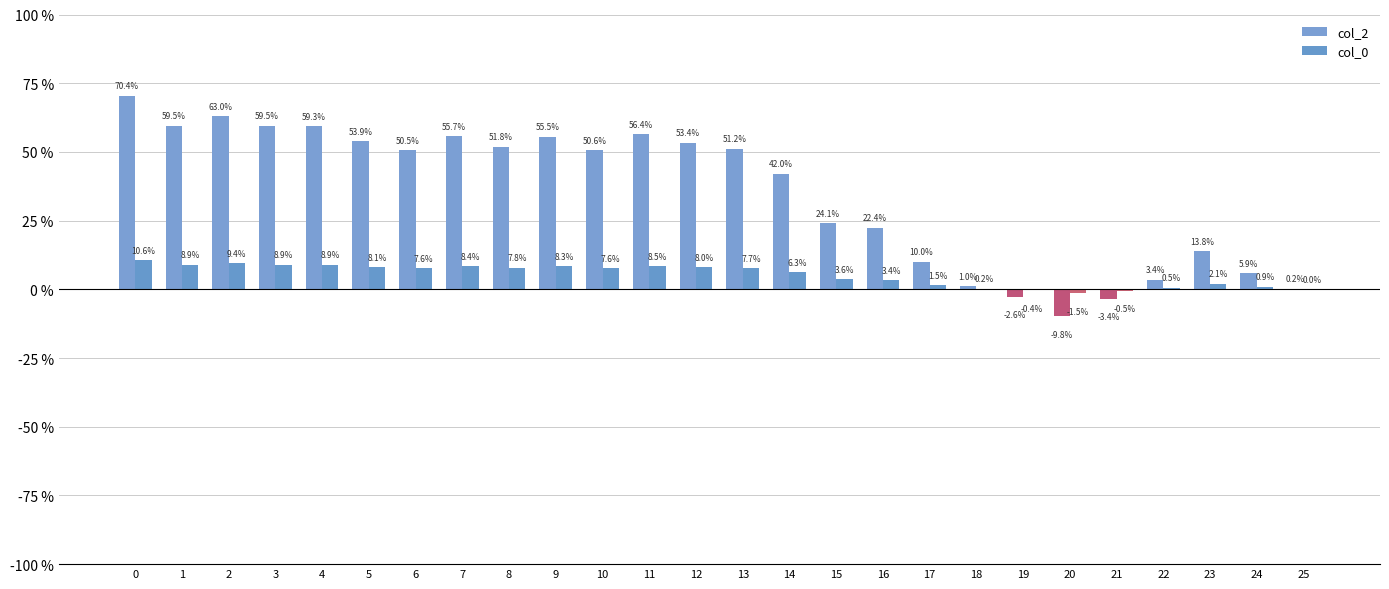

What is the value of the col_2 bar at the 11th from the left?

0.5